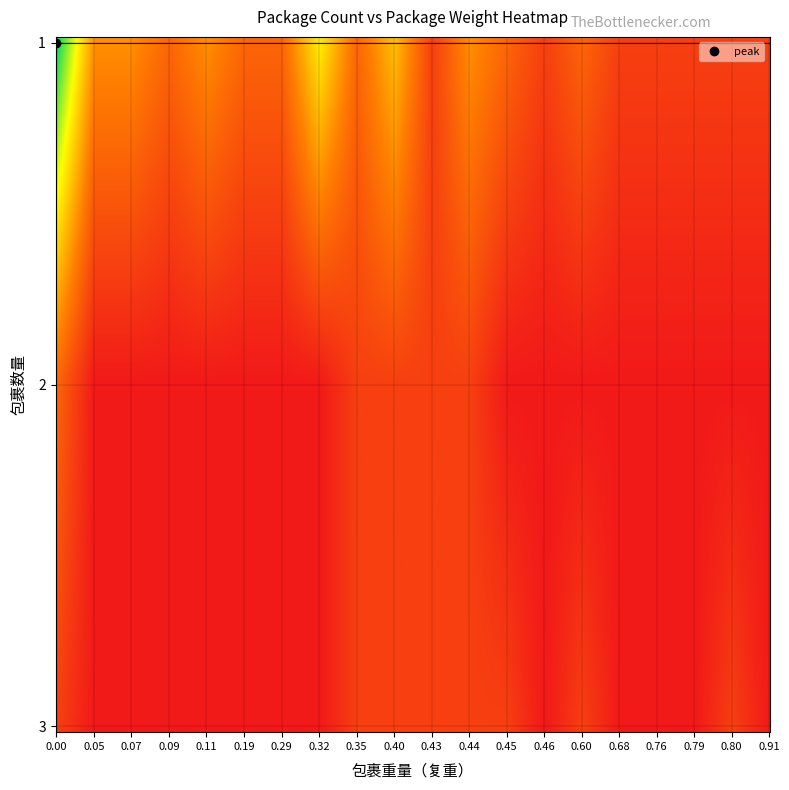

What is the difference between the highest and lowest values at 0.19?

2